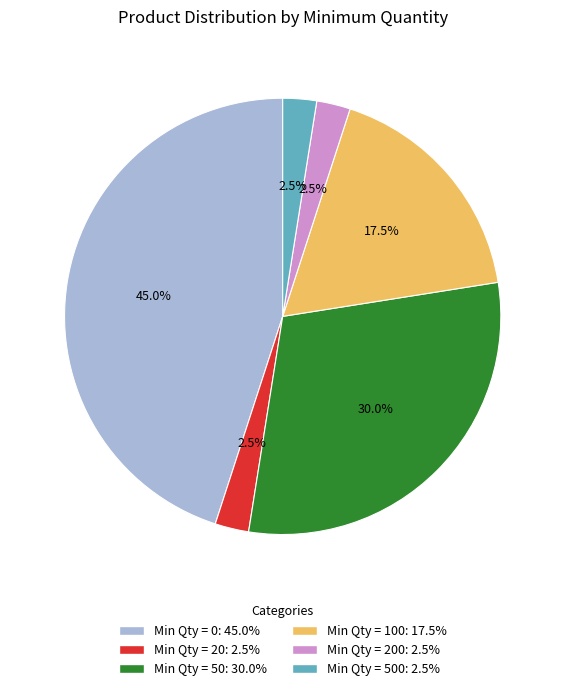

Approximately how many times larger is the value at Min Qty = 200: 2.5% compared to Min Qty = 20: 2.5%?

1.0